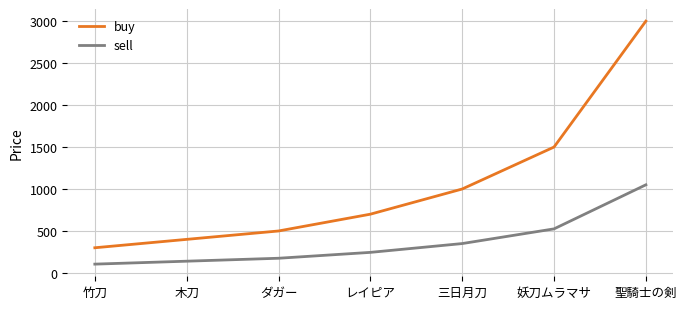

At which category does the chart reach its peak across all series?

聖騎士の剣